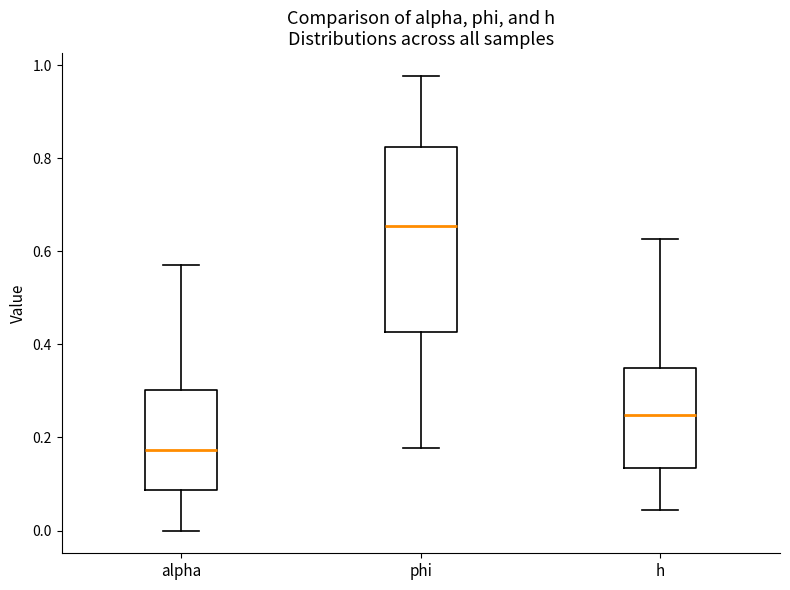

Which box is the tallest, from its lower edge to its upper edge?

phi